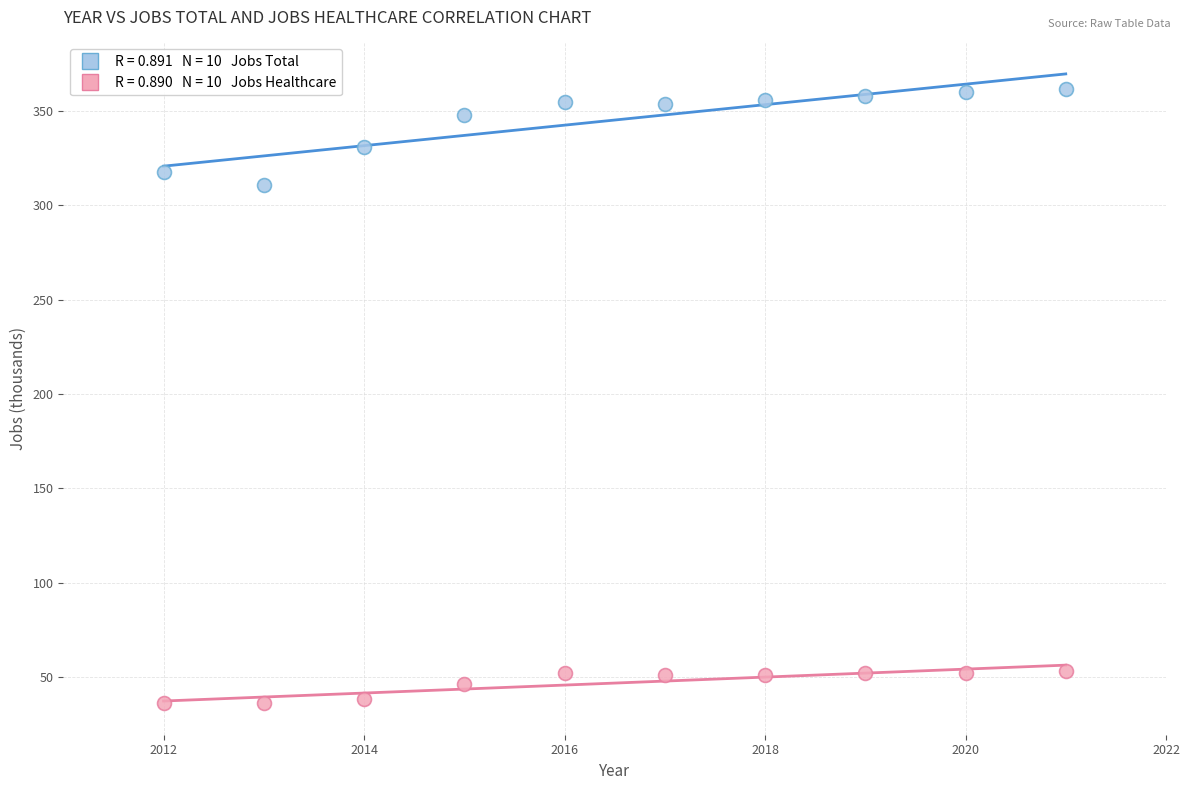

Across all series, what Y value is closest to 199?

311